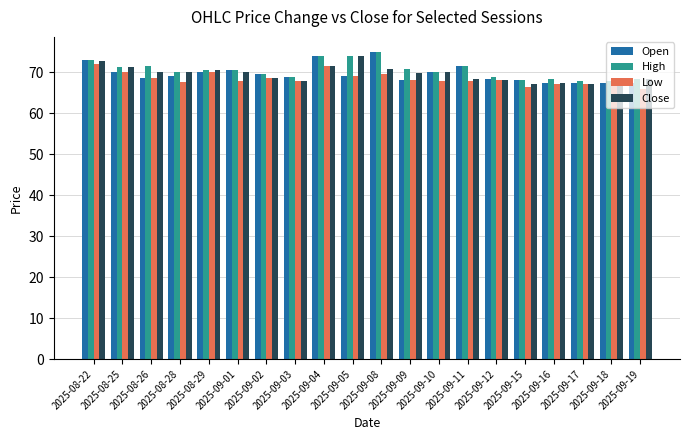

What value does the High series have at 2025-09-19?

68.4